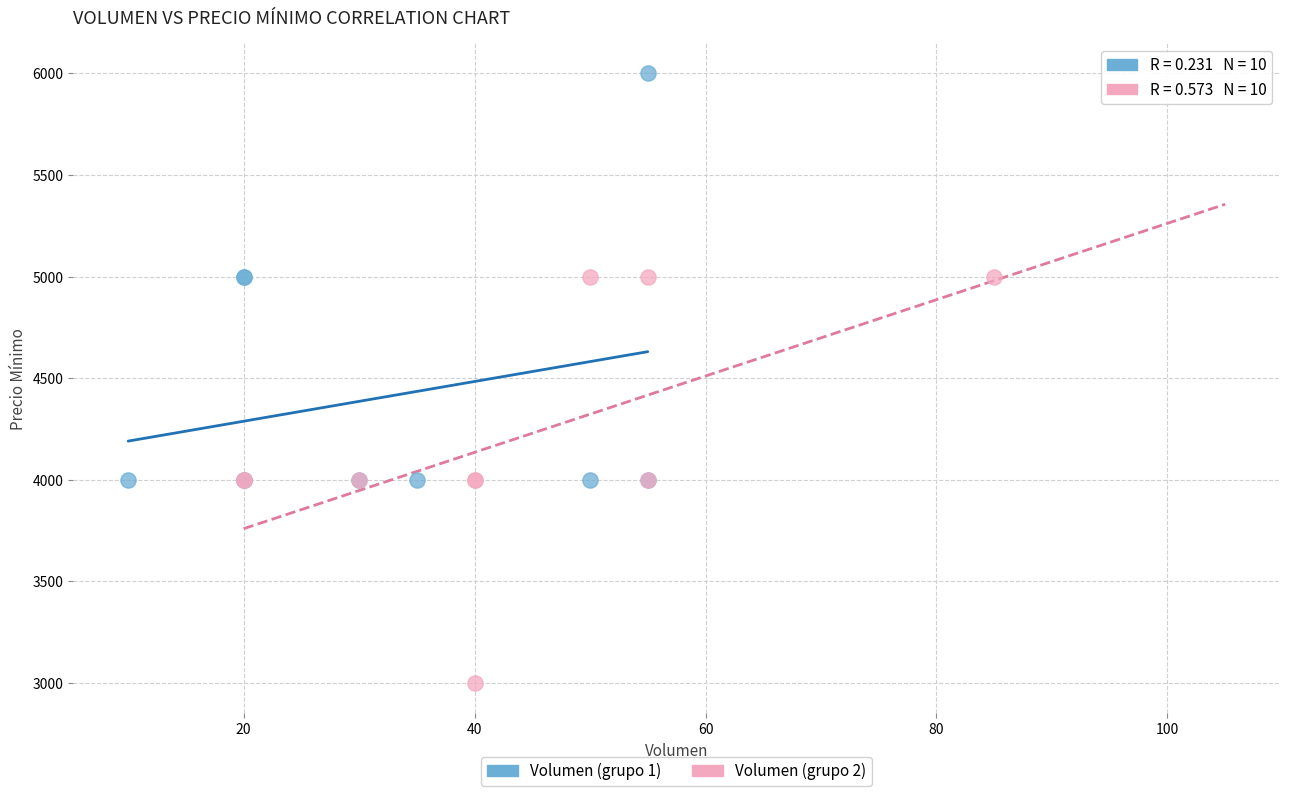

Which series reaches the maximum Y coordinate?

Volumen (grupo 1)